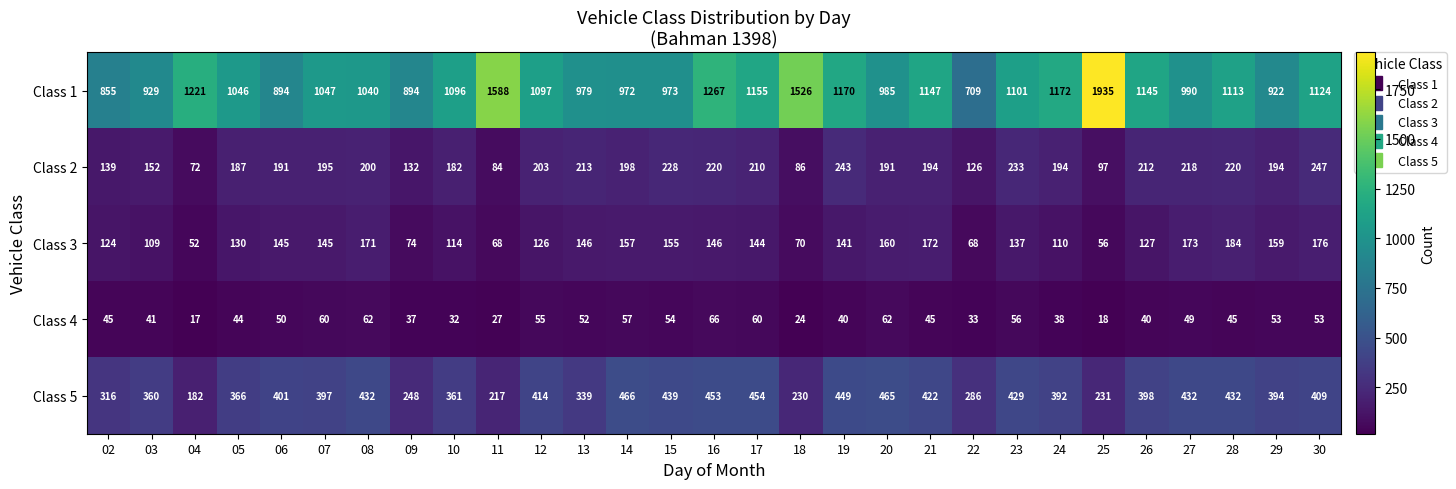

Which series changed the most between 05 and 23?

Class 5